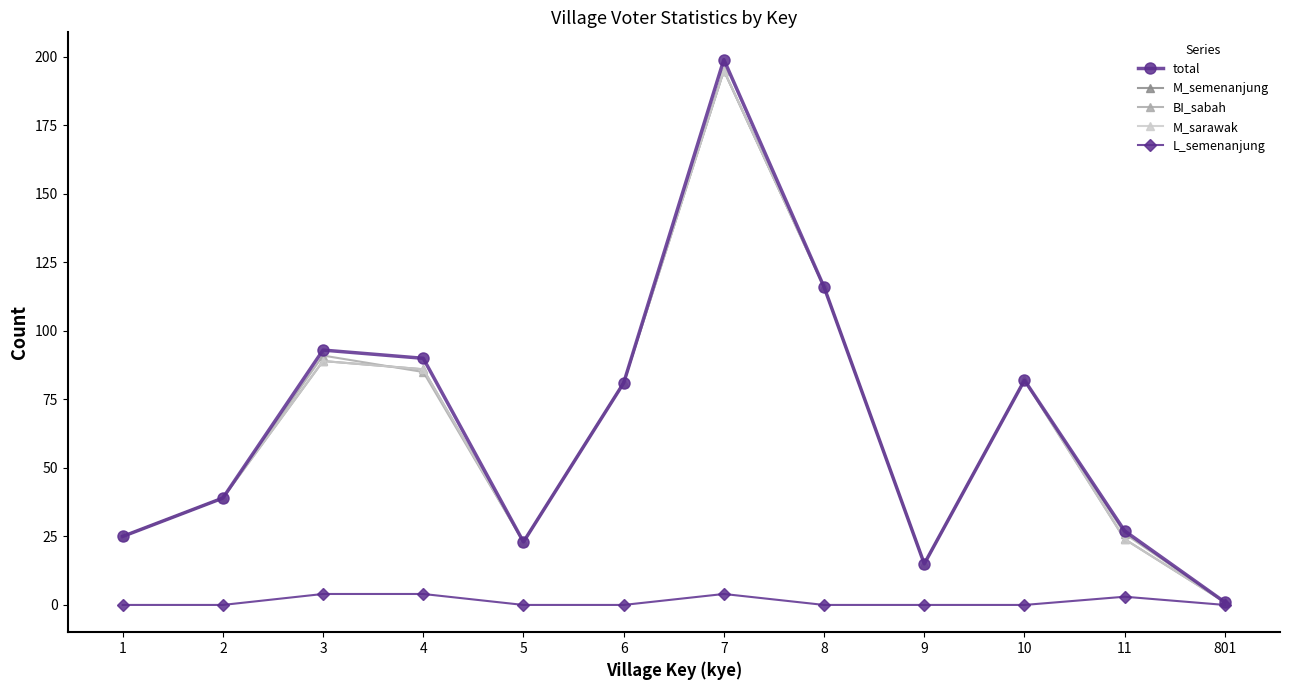

Which category has the highest value across all series?

7